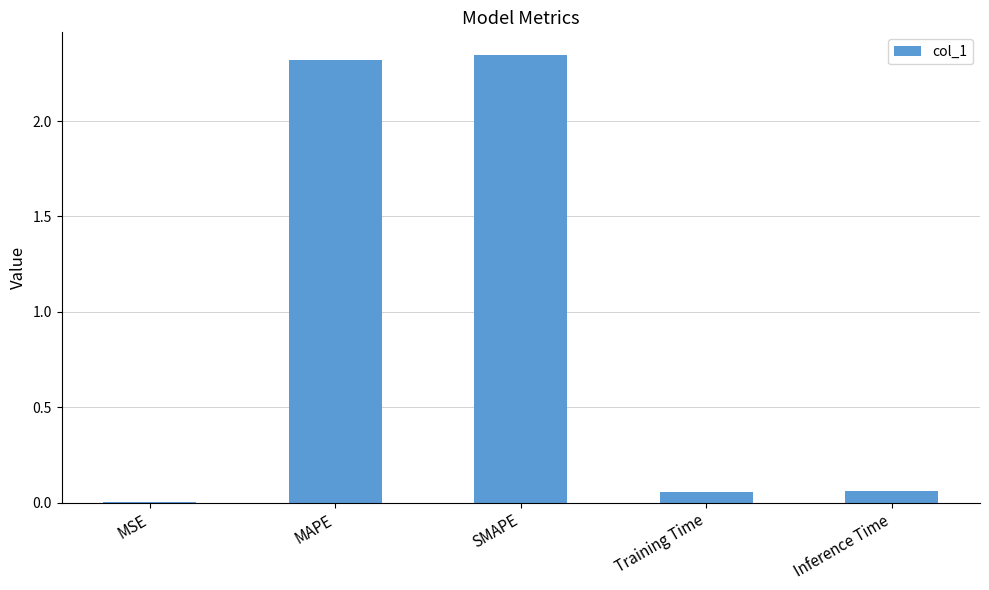

What is the change in value from SMAPE to Training Time?

-2.3